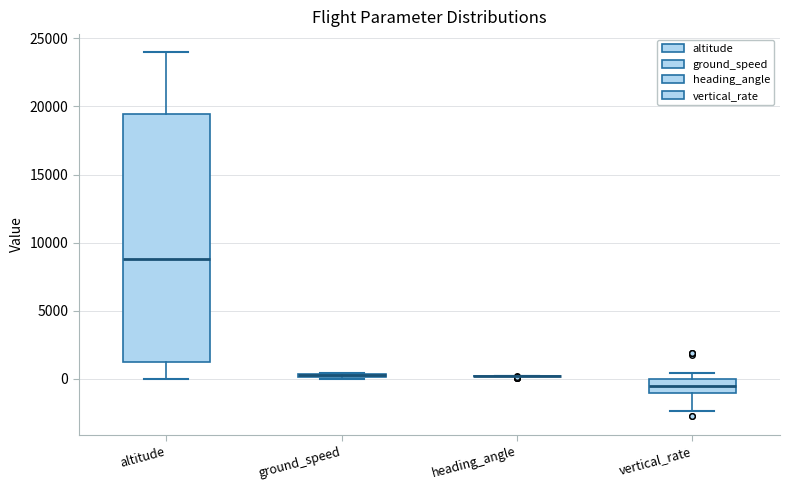

Comparing the boxes themselves (not the whiskers), which one is the tallest?

altitude